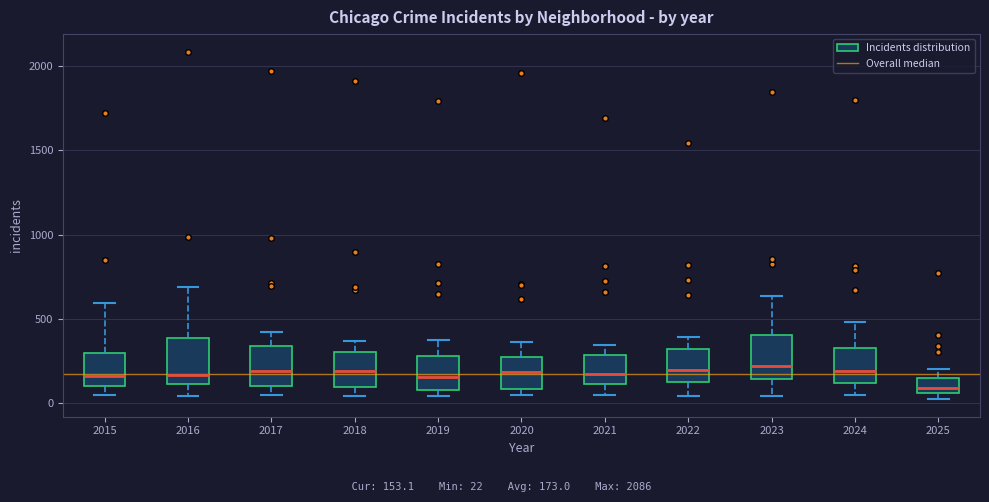

Reading left to right, transcribe this box plot: for each box, give where its median line is, the range the box spans, and where its two whiskers end, as read against the y-axis. The values are not printed on the chart, so give them approximately, as read against the axis.

2015: median 150, box 100 to 300, whiskers 50 to 600
2016: median 150, box 100 to 400, whiskers 50 to 700
2017: median 200, box 100 to 350, whiskers 50 to 400
2018: median 200, box 100 to 300, whiskers 50 to 350
2019: median 150, box 100 to 300, whiskers 50 to 400
2020: median 200, box 100 to 300, whiskers 50 to 350
2021: median 150, box 100 to 300, whiskers 50 to 350
2022: median 200, box 100 to 300, whiskers 50 to 400
2023: median 200, box 150 to 400, whiskers 50 to 650
2024: median 200, box 100 to 350, whiskers 50 to 500
2025: median 100, box 50 to 150, whiskers 0 to 200